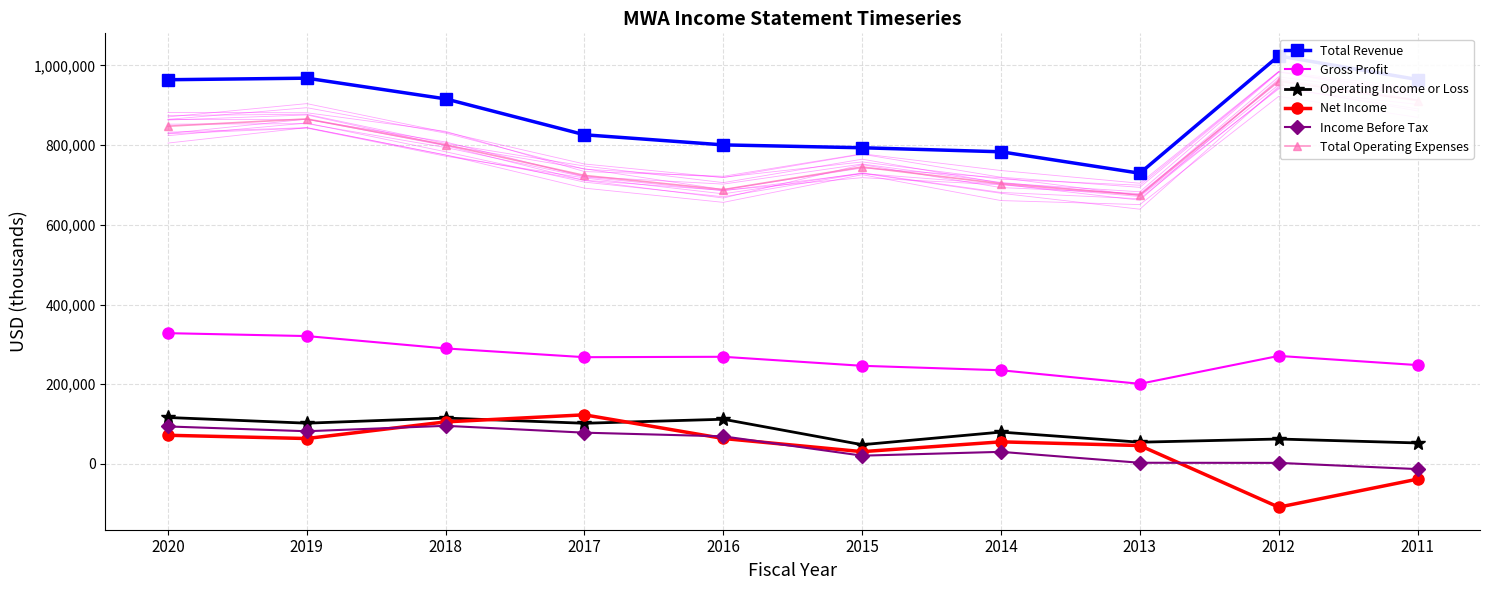

True or false: Operating Income or Loss has a value of 112200 at 2016.

True